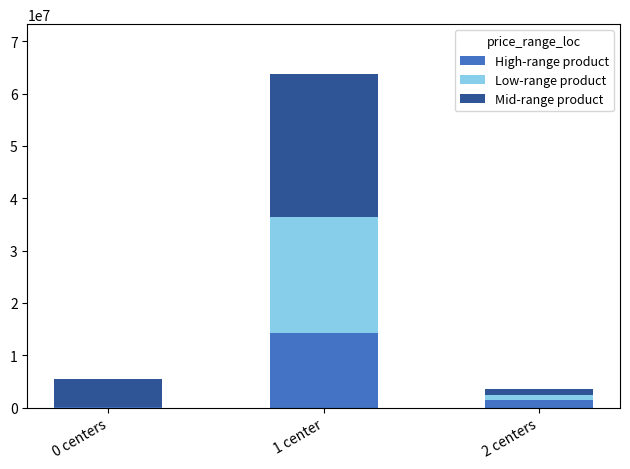

At which category is the sum across all series the highest?

1 center